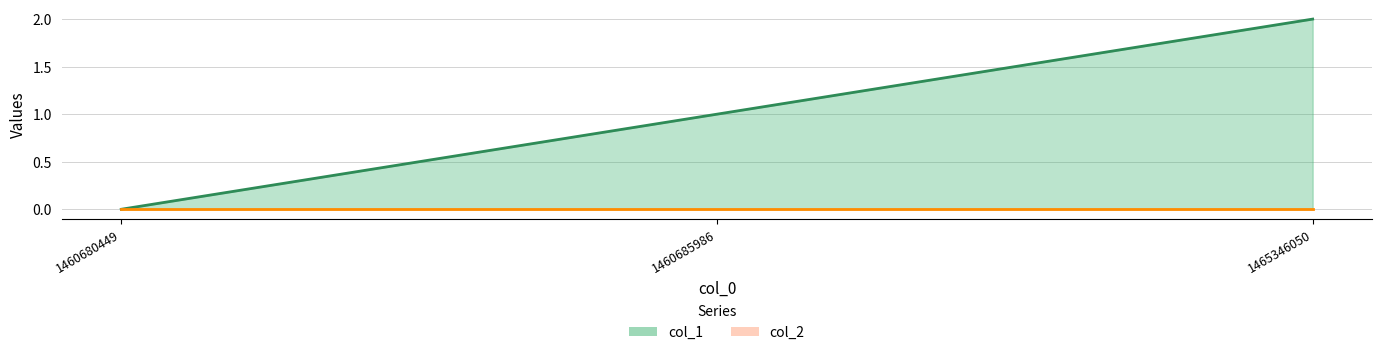

What is the maximum value shown in the chart?

2